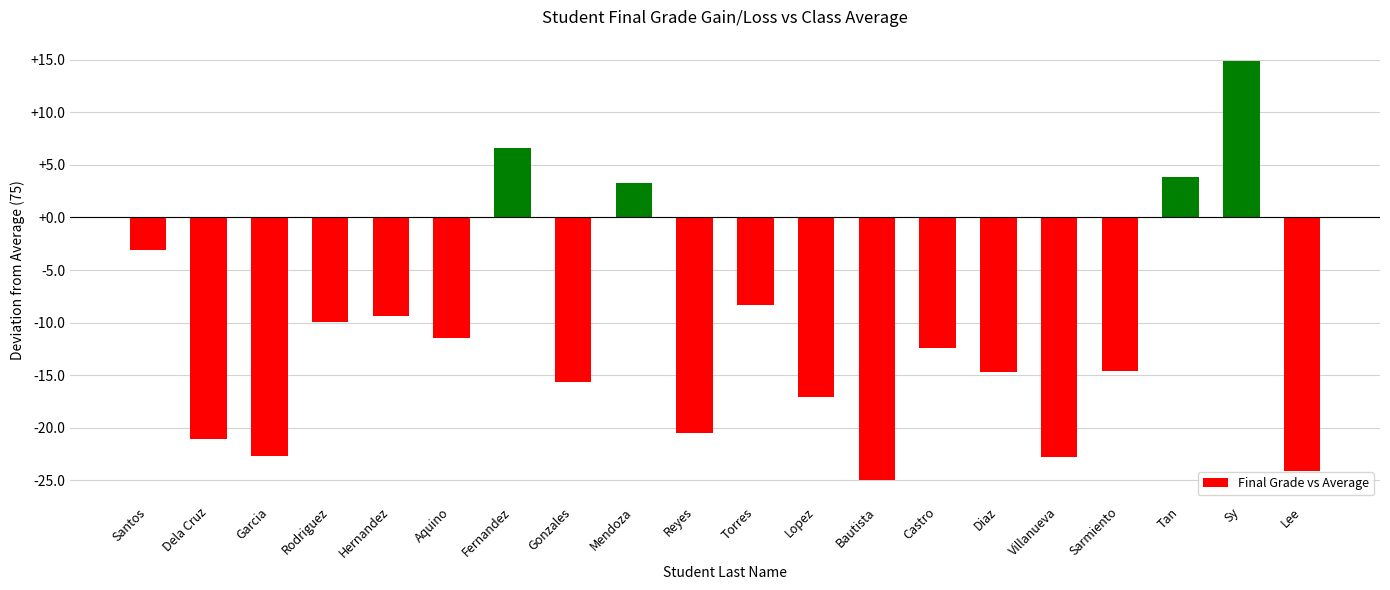

Which has a higher value, Sy or Sarmiento?

Sy